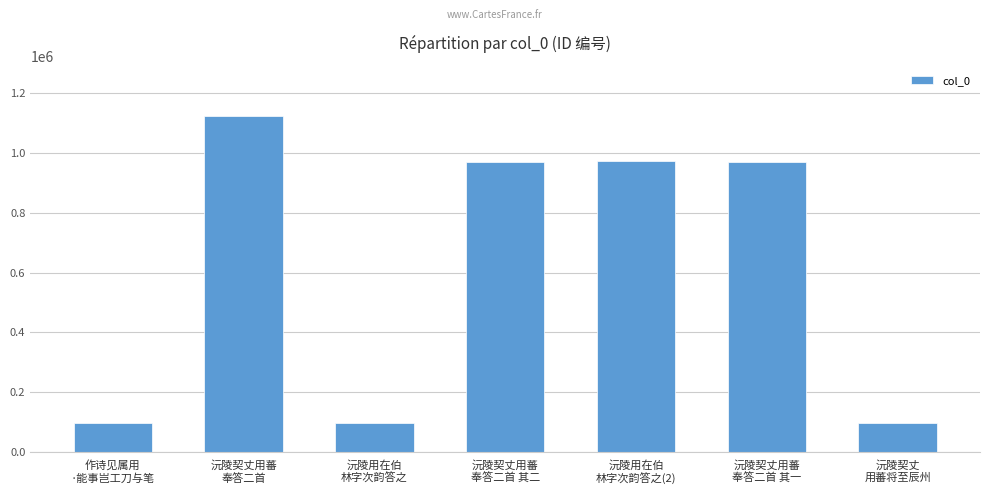

What is the difference between the values at 沅陵契丈用蕃
奉答二首 其一 and 沅陵契丈用蕃
奉答二首?

152590